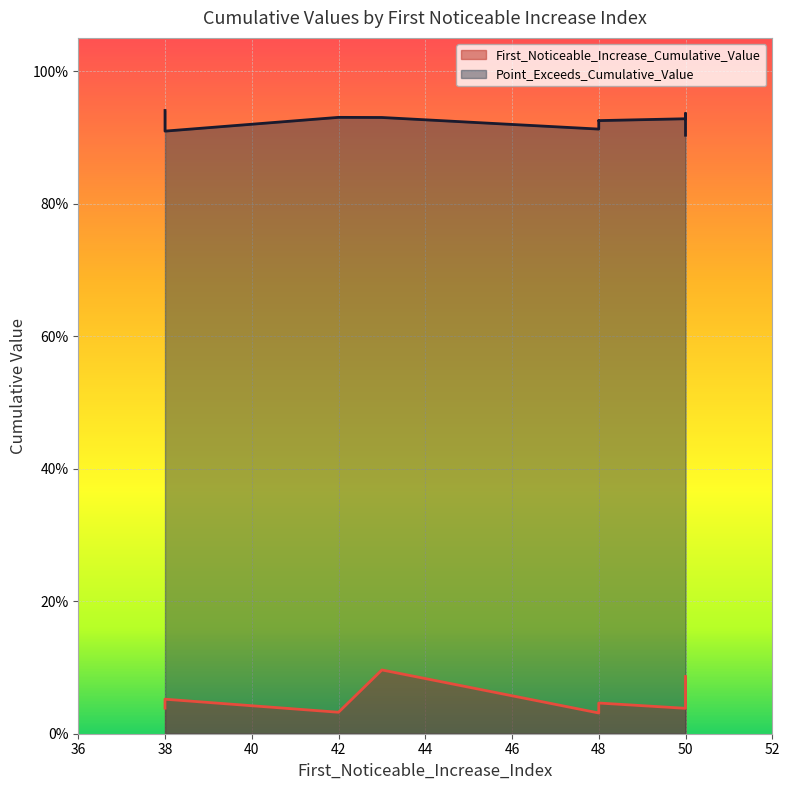

Rank the series at 48 from lowest to highest value.

First_Noticeable_Increase_Cumulative_Value, Point_Exceeds_Cumulative_Value